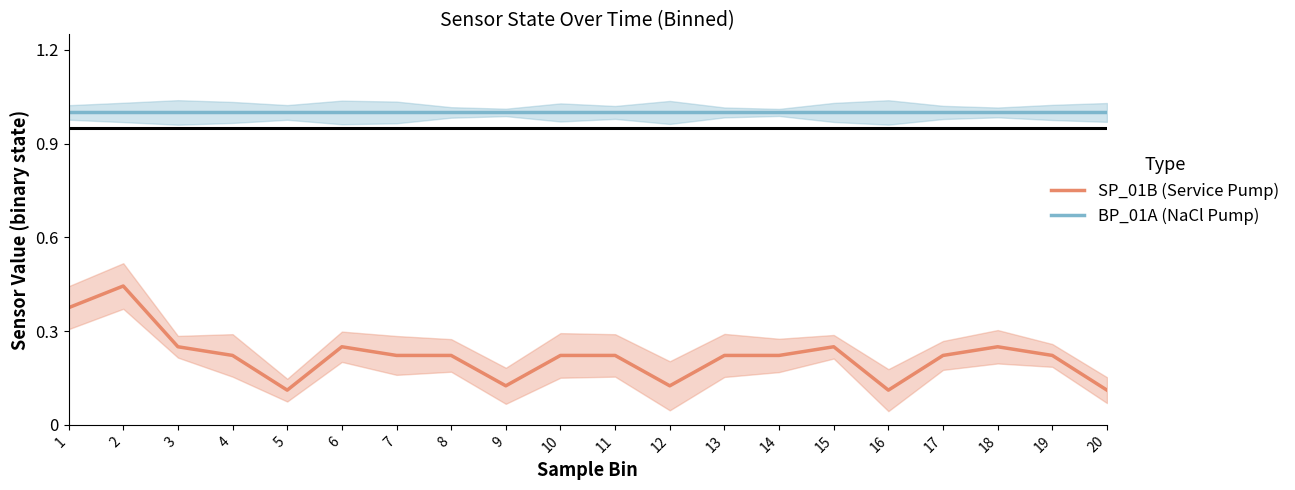

True or false: SP_01B (Service Pump) and BP_01A (NaCl Pump) cross at least once.

False